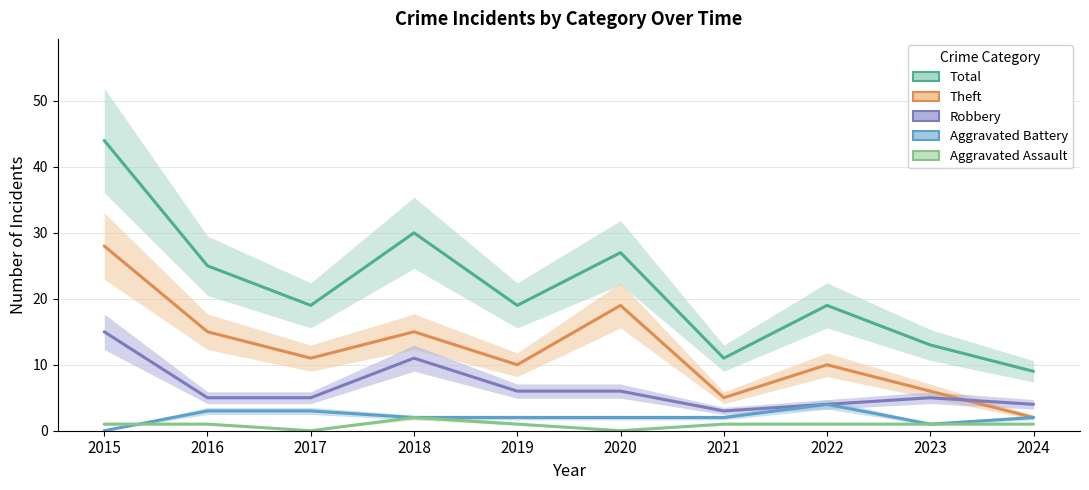

Reading left to right, what are all the values shown in this chart?

Total: 44	25	19	30	19	27	11	19	13	9
Theft: 28	15	11	15	10	19	5	10	6	2
Robbery: 15	5	5	11	6	6	3	4	5	4
Aggravated Battery: 0	3	3	2	2	2	2	4	1	2
Aggravated Assault: 1	1	0	2	1	0	1	1	1	1